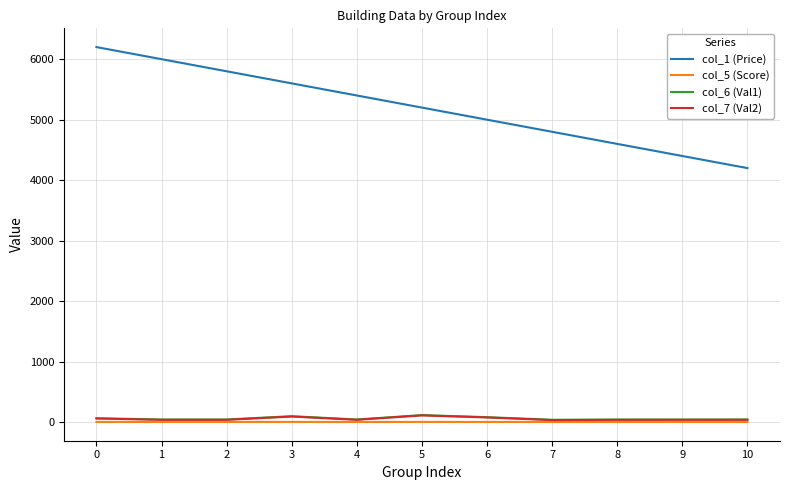

What is the sum of the col_5 (Score) values at 6 and 9?

9.7